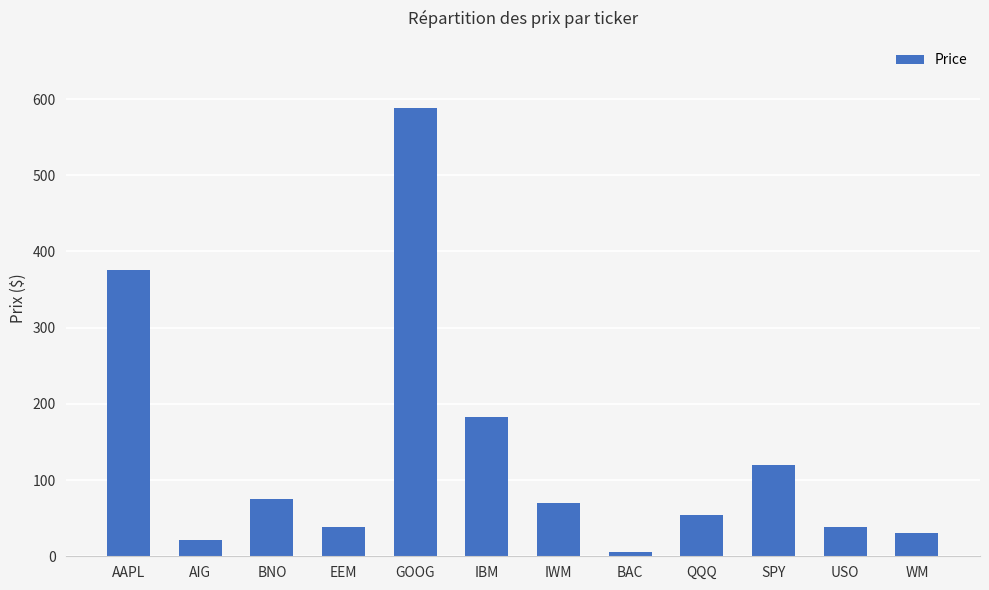

Which category has the highest value across all series?

GOOG